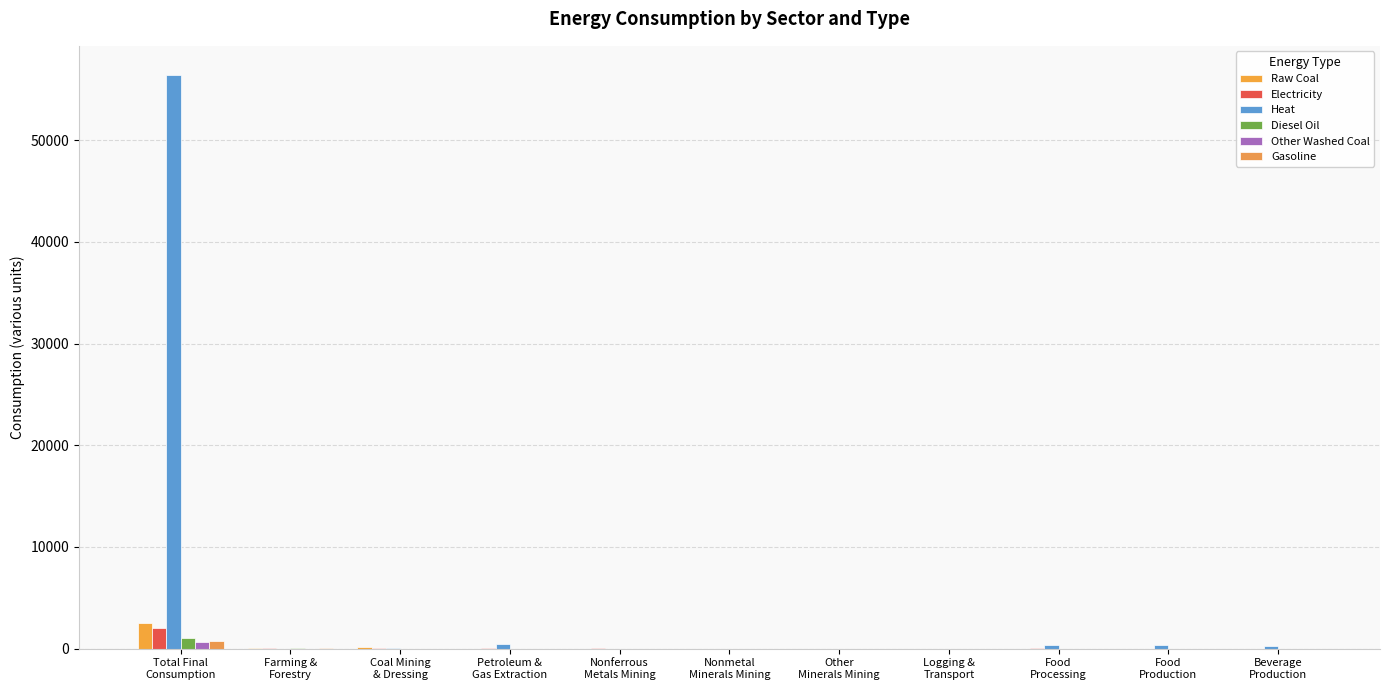

What is the difference between the maximum and minimum values in the Gasoline series?

791.1